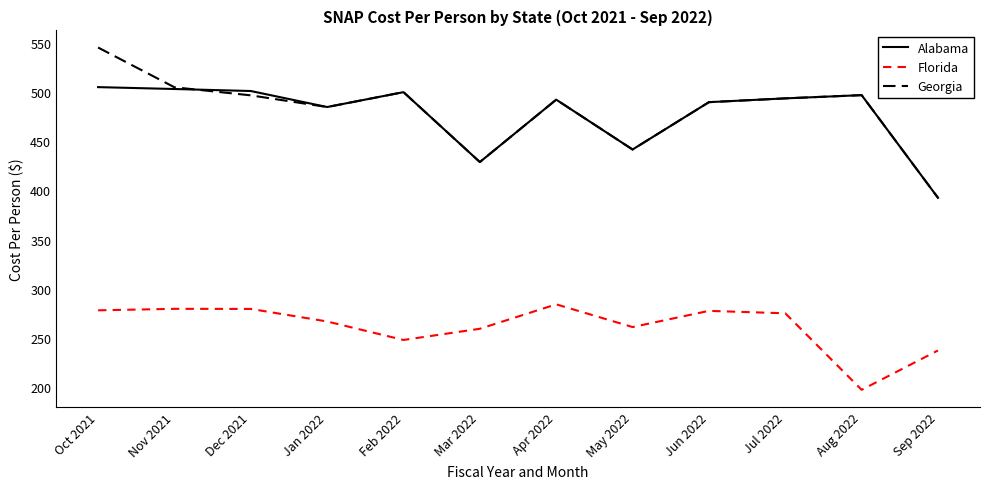

The value of Georgia at Nov 2021 is 775.7. True or false?

False